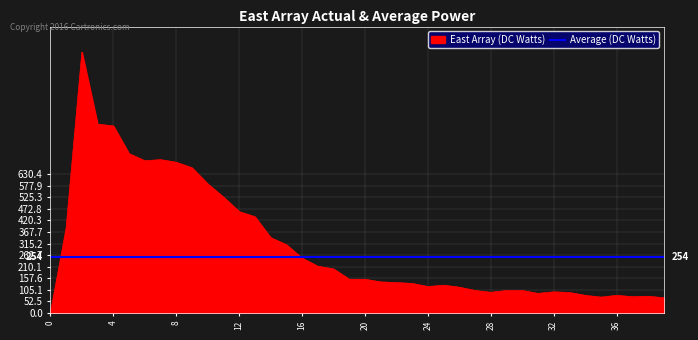

What is the maximum value shown in the chart?

1184